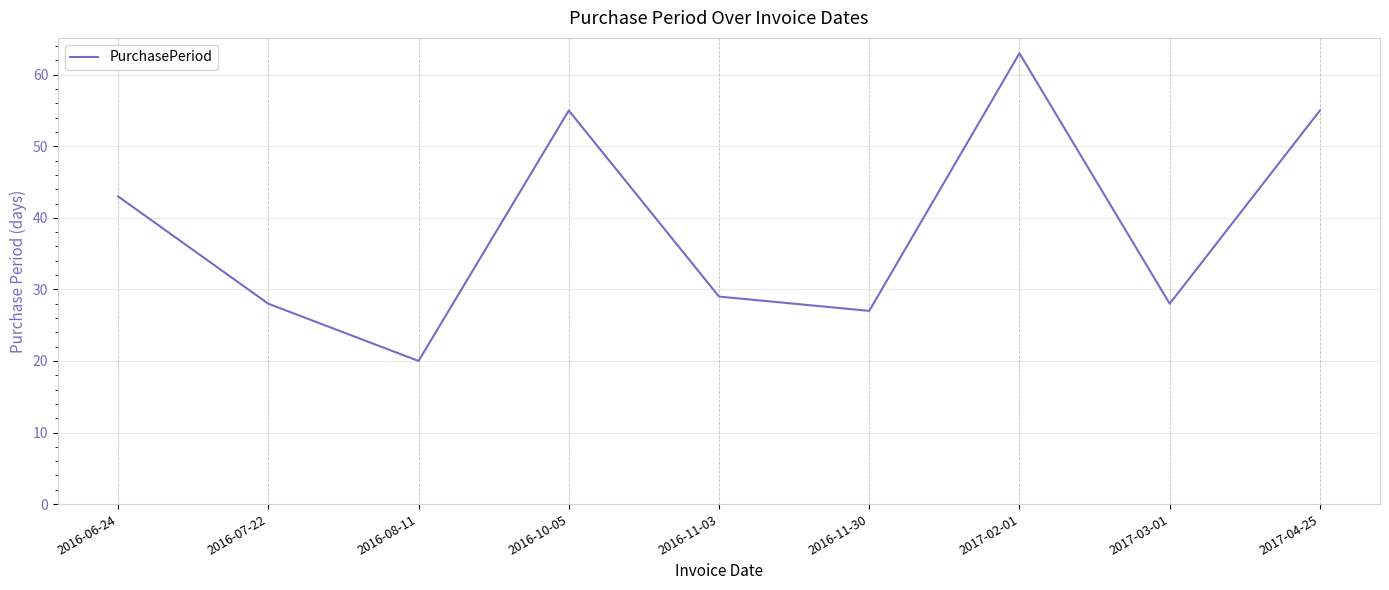

Is it true that the value at 2017-04-25 is 55?

True